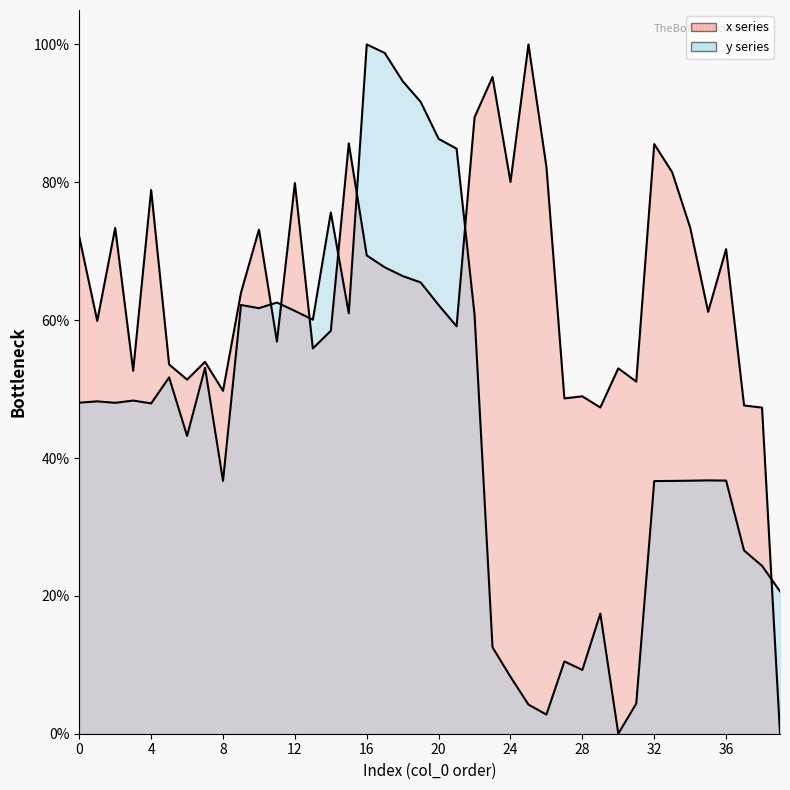

How many positive values does the x_line series have?

39